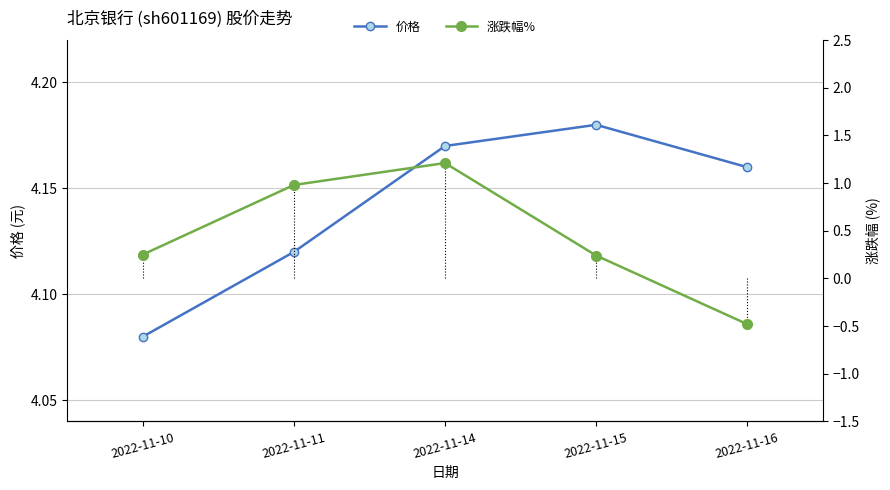

What is the value of the 涨跌幅% point at the 3rd from the left?

1.2